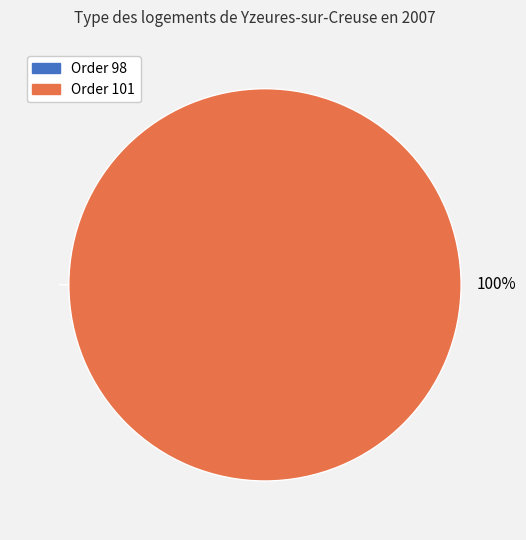

To the nearest percent, what is the difference between the largest and smallest slice percentages?

100%